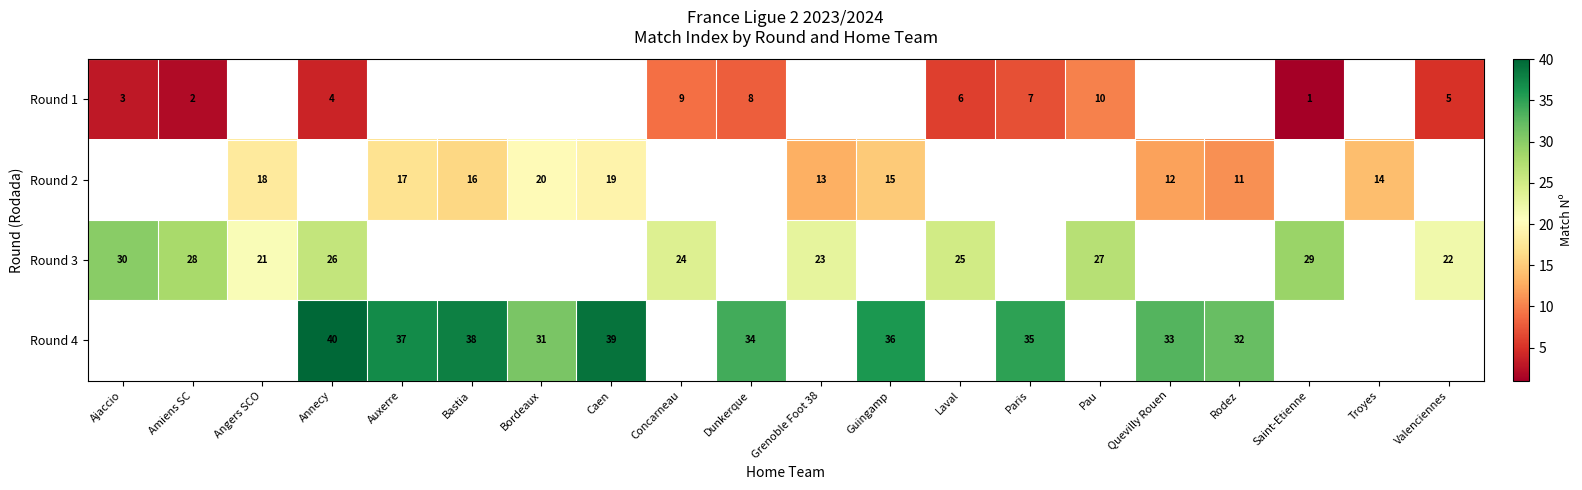

Where does the row_2 series first go above 24?

Ajaccio